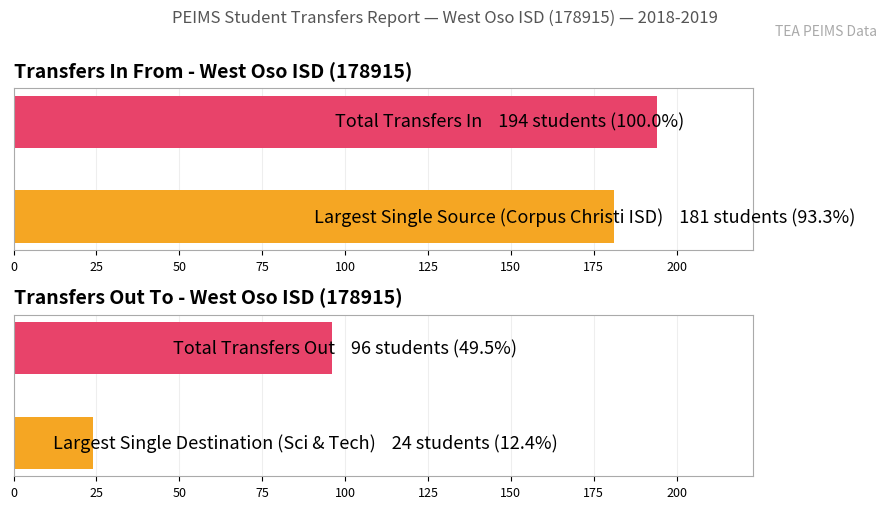

Rank the series by their average value, from highest to lowest.

Transfers In, Transfers Out